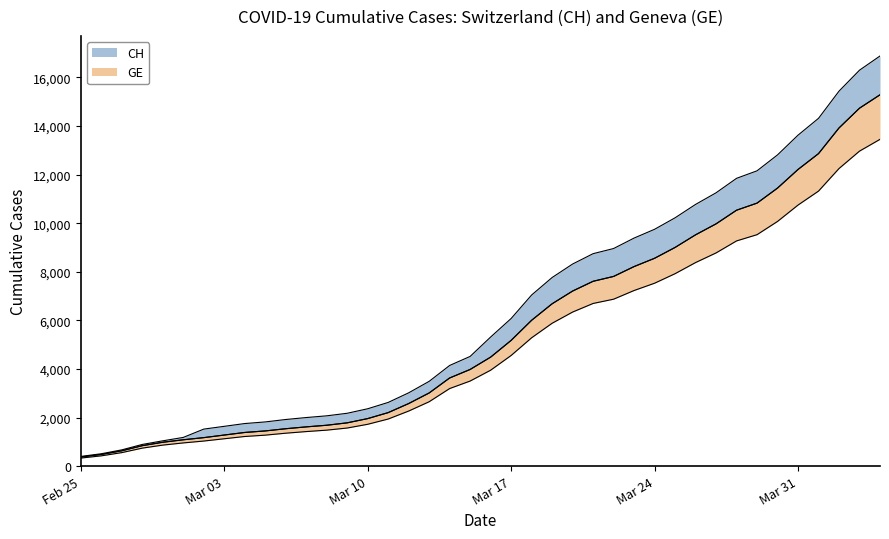

Which label corresponds to the largest value in the chart?

2020-04-04